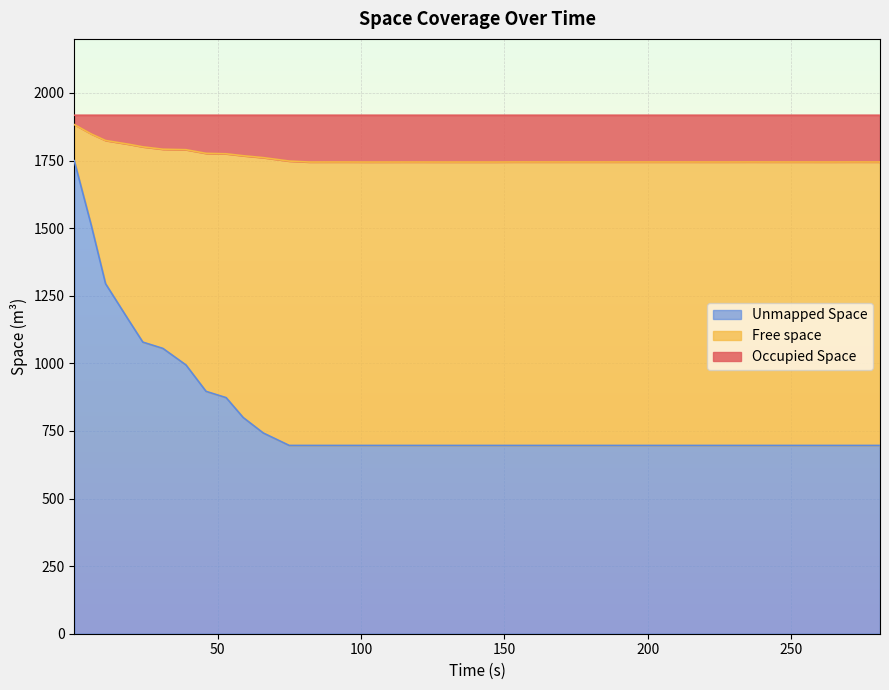

Does the chart display data point markers on the line(s)?

No